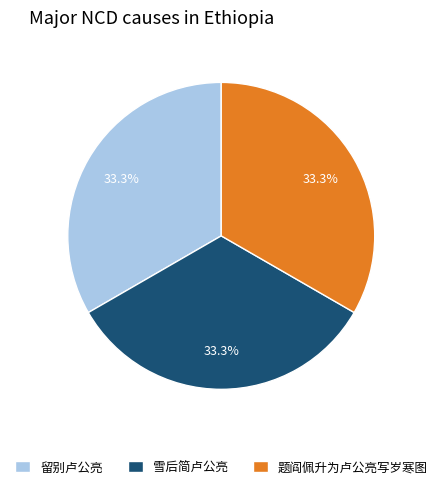

What percentage is NOT represented by 题阎佩升为卢公亮写岁寒图?

66.7%